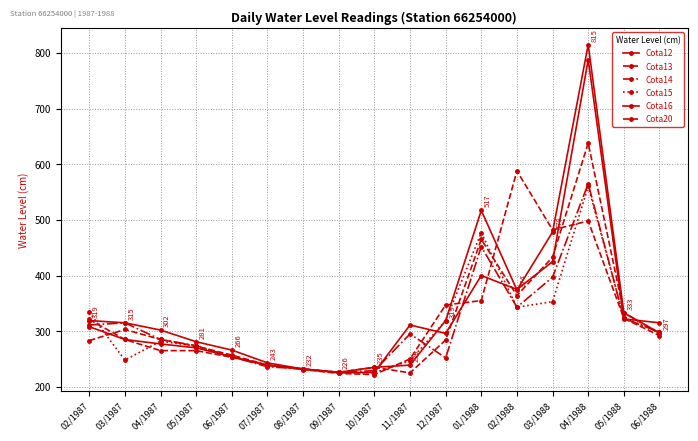

Where does the Cota13 series first go above 284?

03/1987